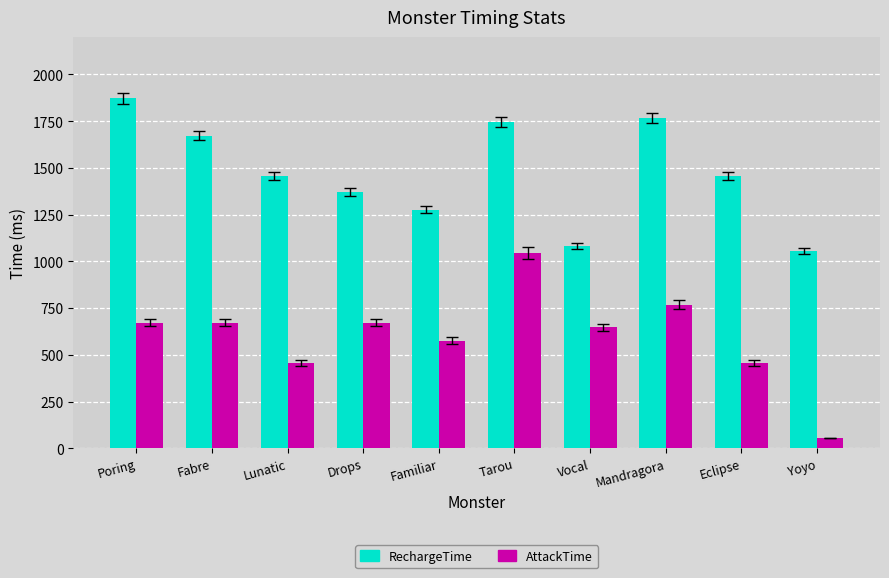

How many bars are there in each group?

2